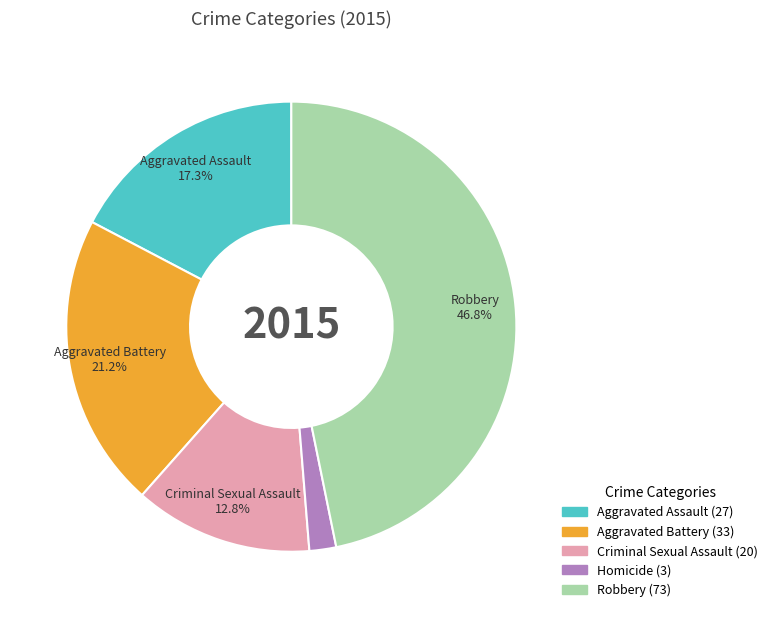

Rank the categories by value from lowest to highest.

Homicide, Criminal Sexual Assault, Aggravated Assault, Aggravated Battery, Robbery